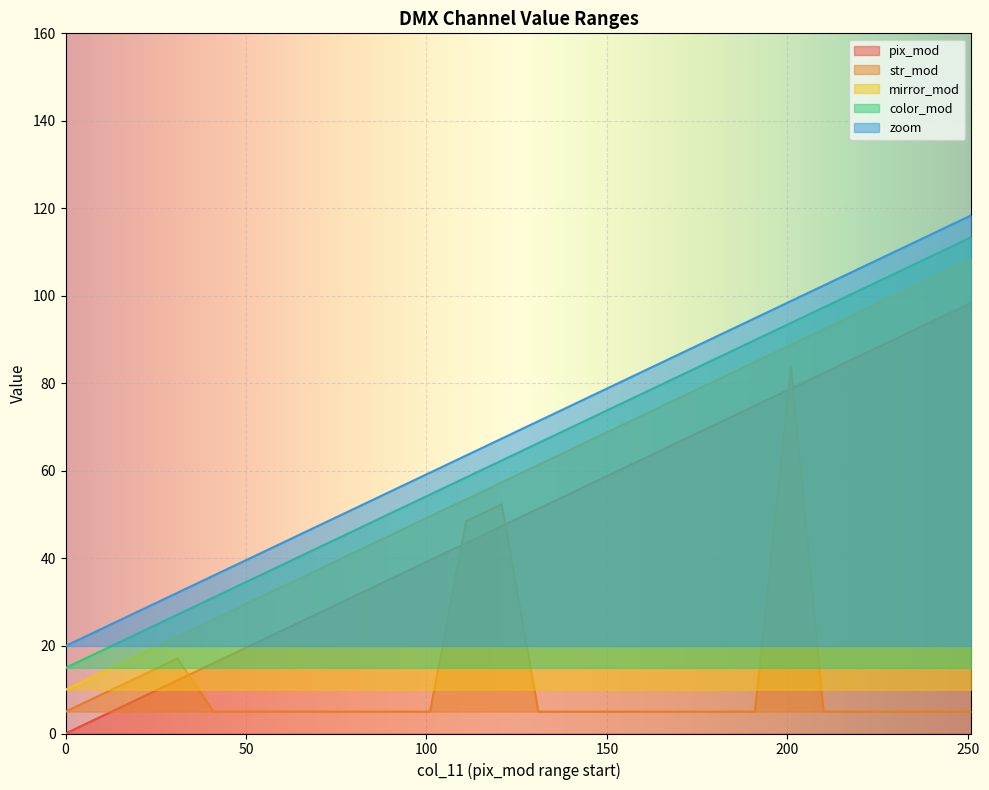

True or false: zoom and str_mod cross at least once.

False